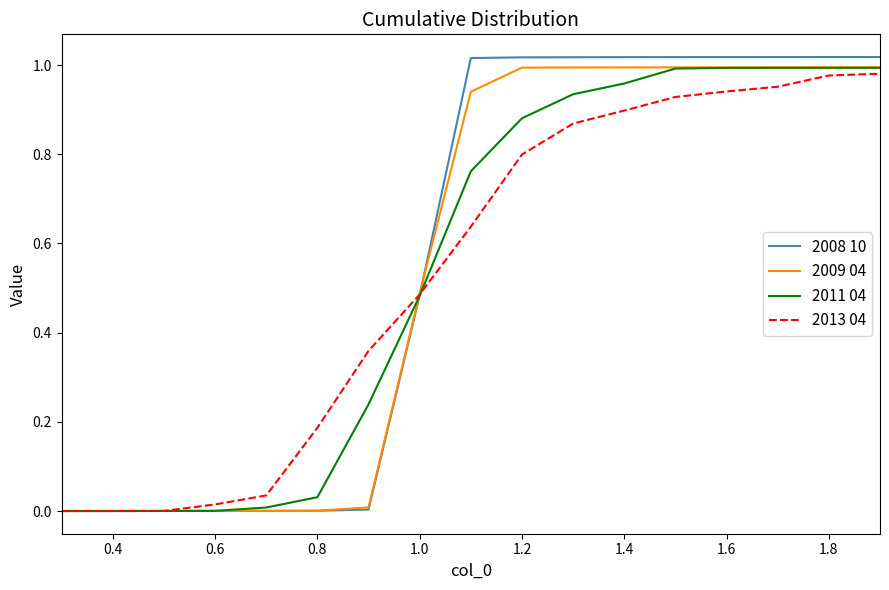

Which series has the largest range (max minus min)?

2008 10